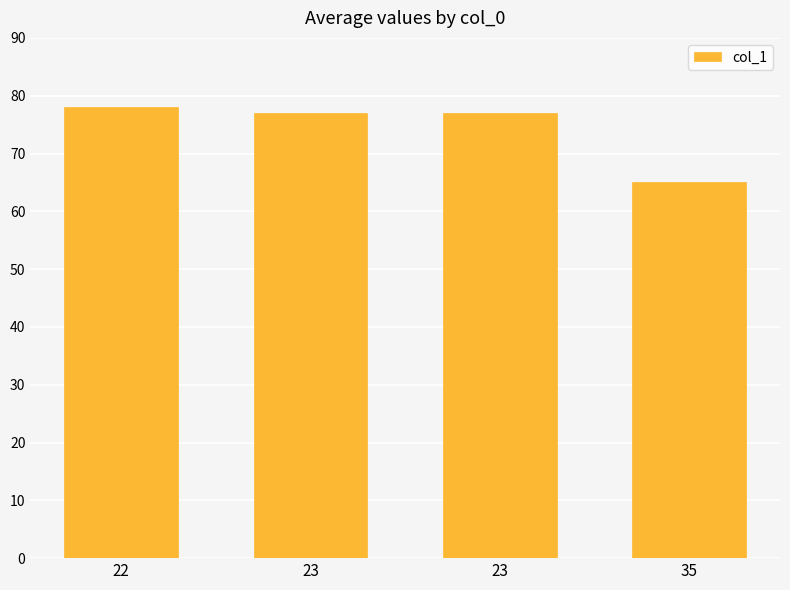

Count the number of data series in this chart.

1